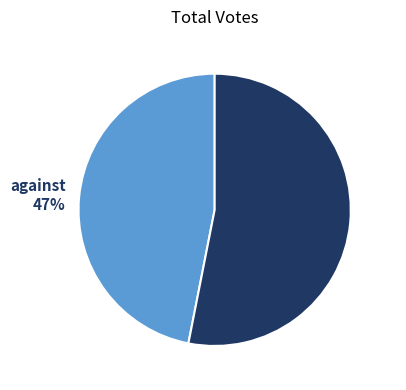

True or false: against accounts for 40% of the total.

False